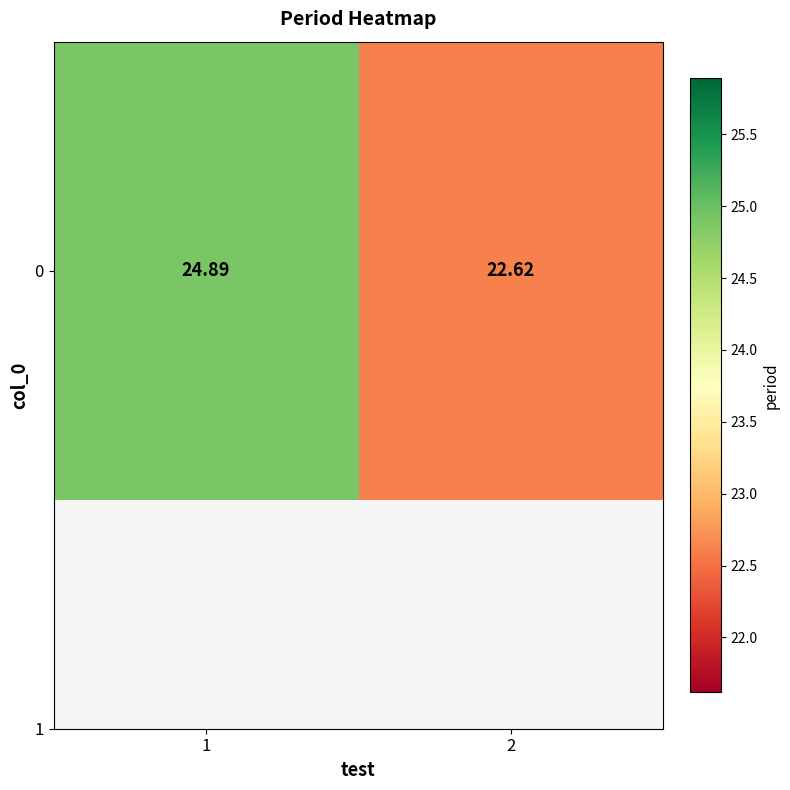

What is the difference between the maximum and minimum values?

2.3